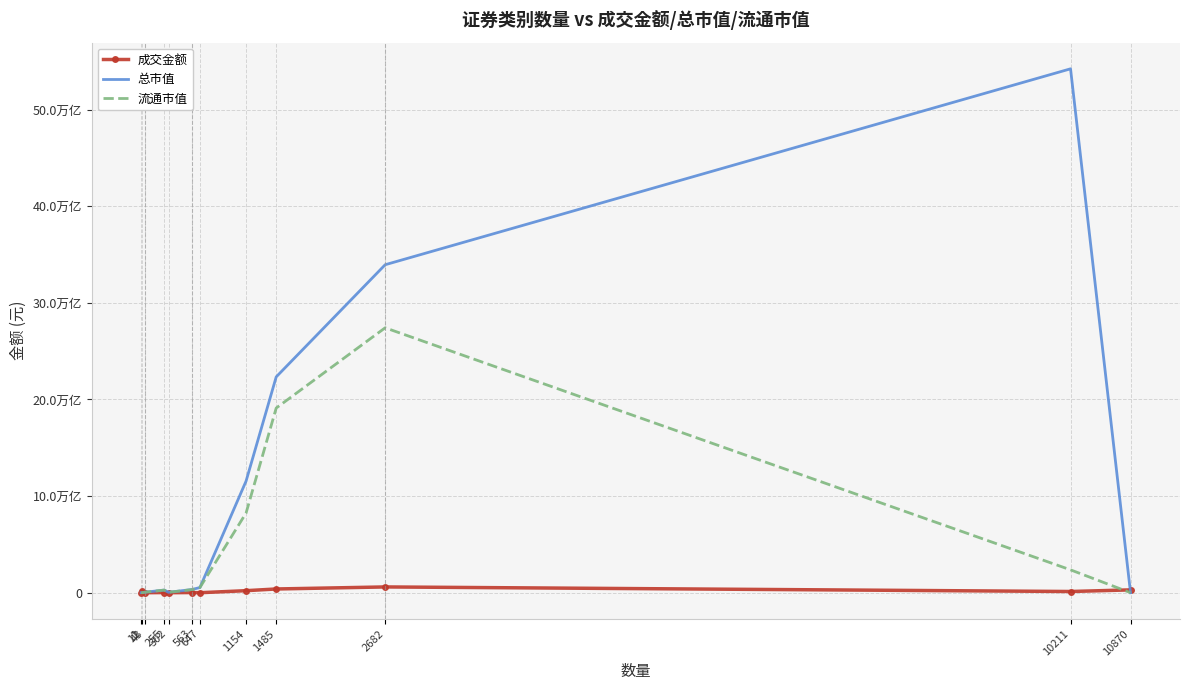

True or false: 总市值 has more than 0 points higher than both neighbors.

True